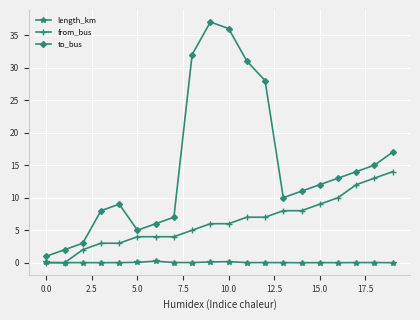

Count the number of categories in the chart.

20